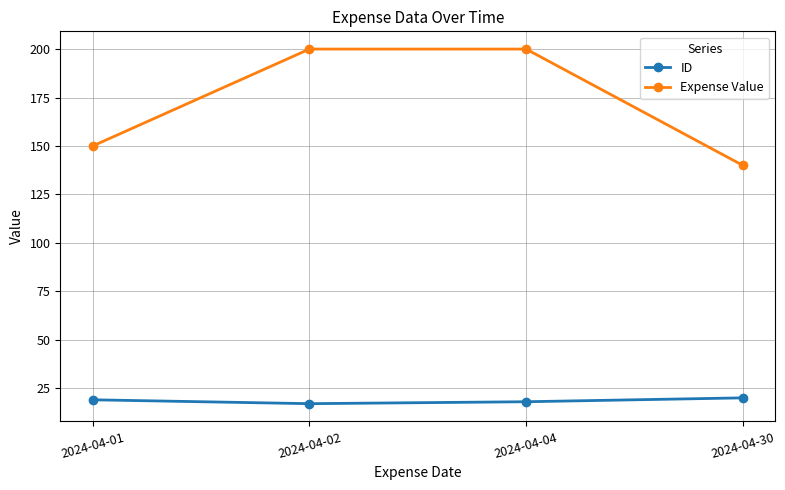

What is the difference between the Expense Value values at 2024-04-01 and 2024-04-30?

10